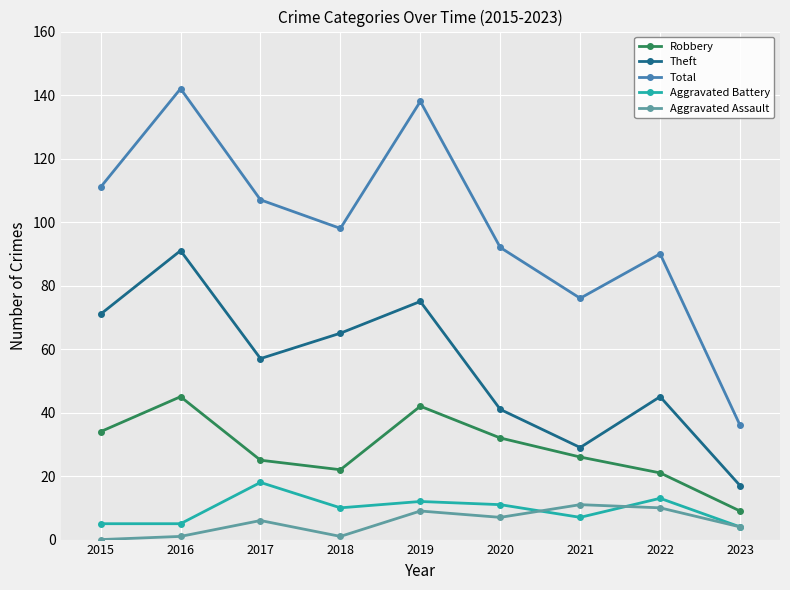

True or false: Total has a value of 31 at 2017.

False